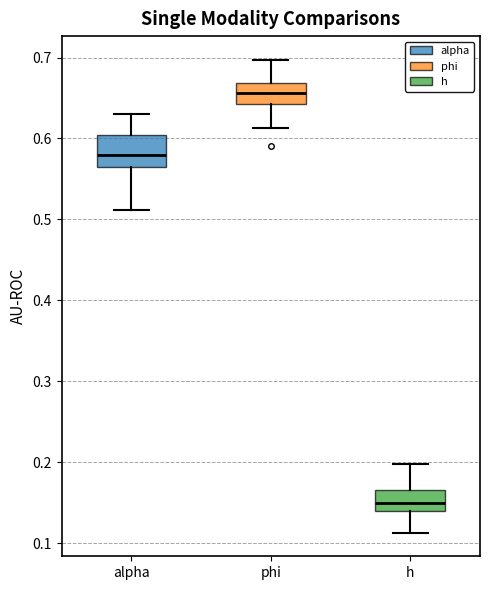

Where does the lower whisker of the box for phi end on the y-axis? The values are not printed on the chart, so give them approximately, as read against the axis.

0.61